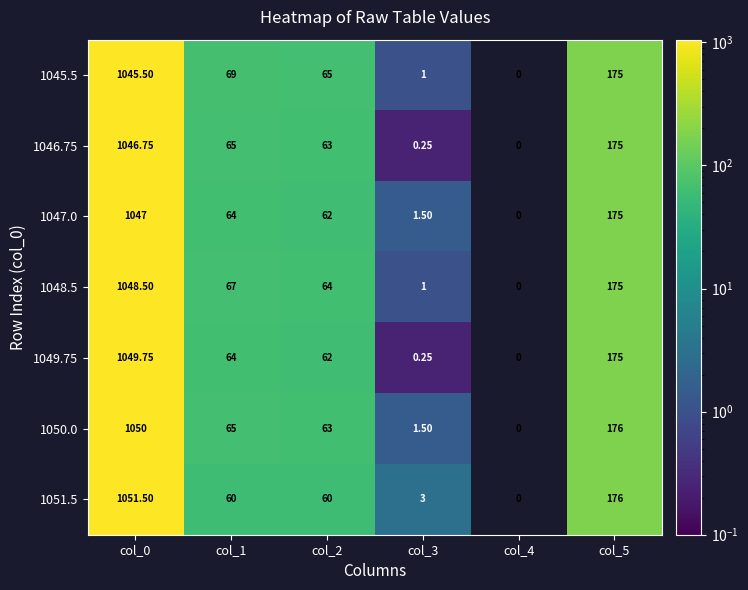

How many series are shown in this chart?

7